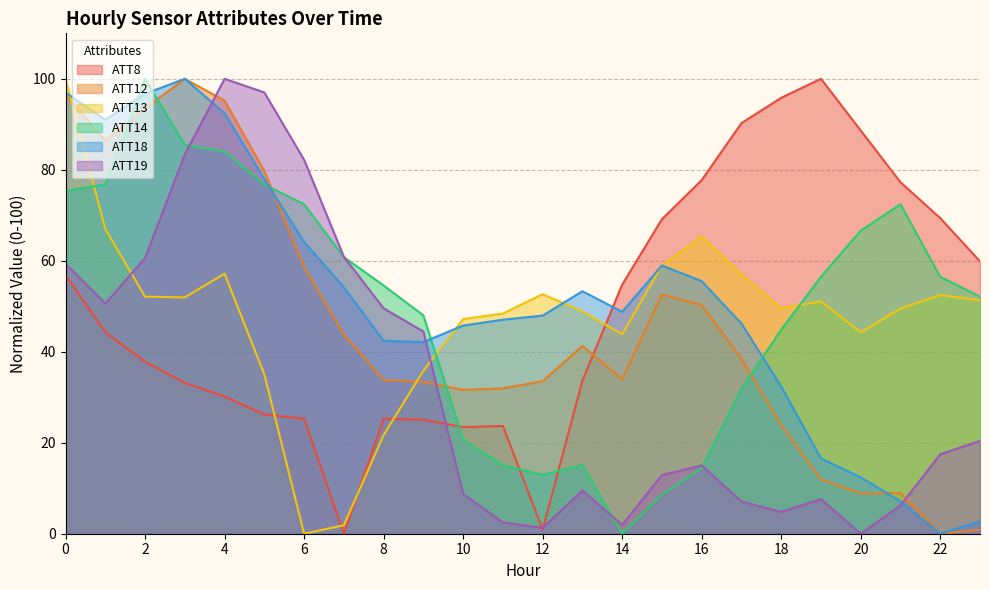

What are all the series names shown in the legend?

ATT8, ATT12, ATT13, ATT14, ATT18, ATT19